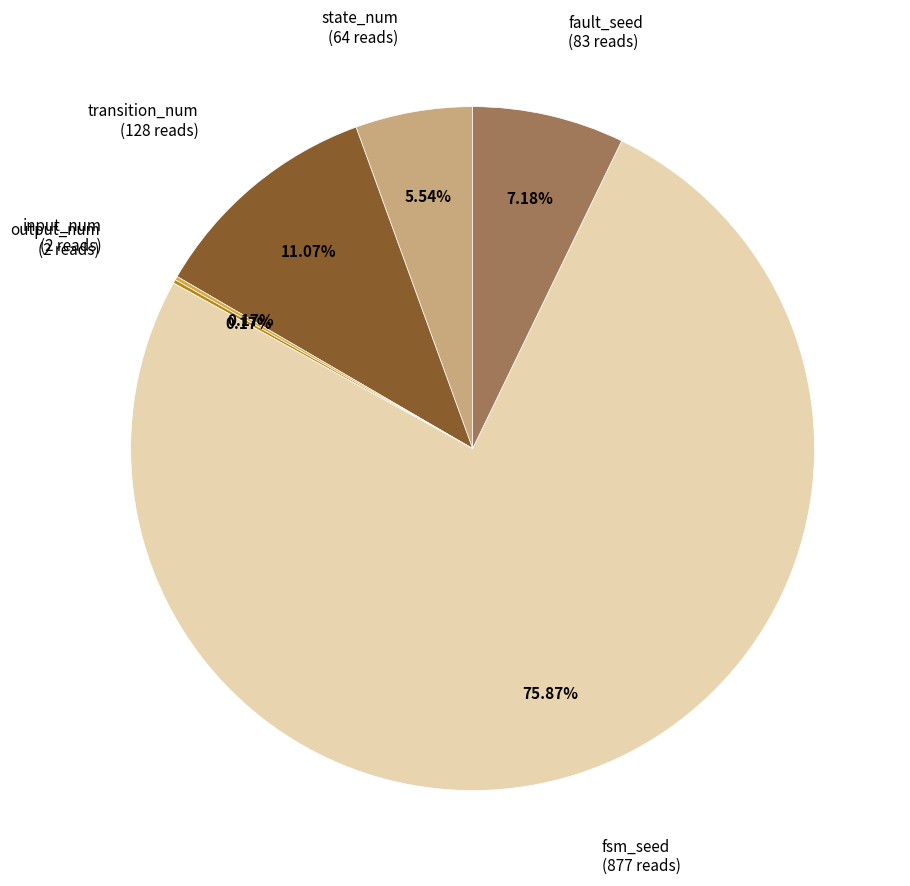

Is there any slice that represents more than half of the pie?

Yes